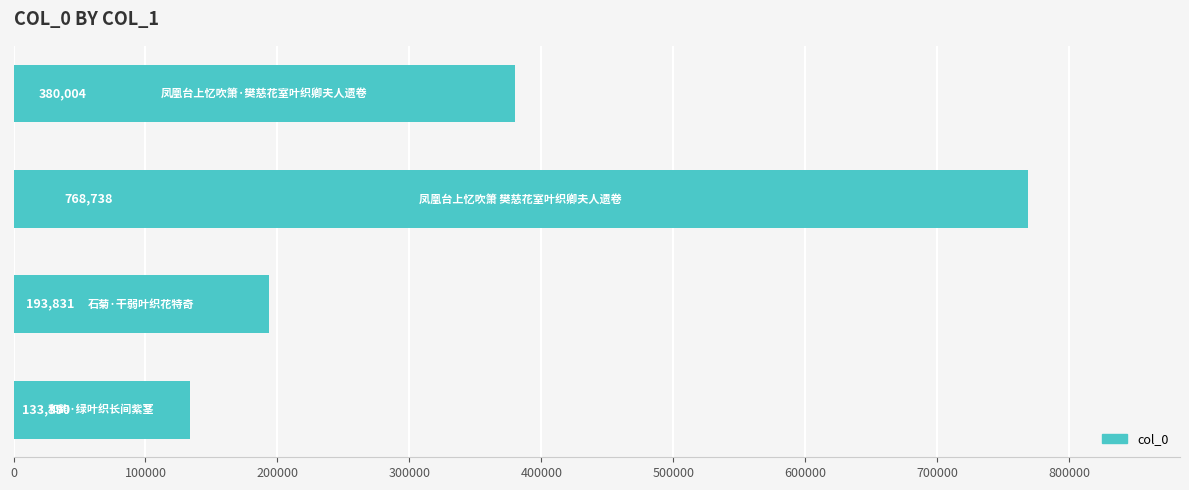

What is the difference between the maximum and minimum values?

635348